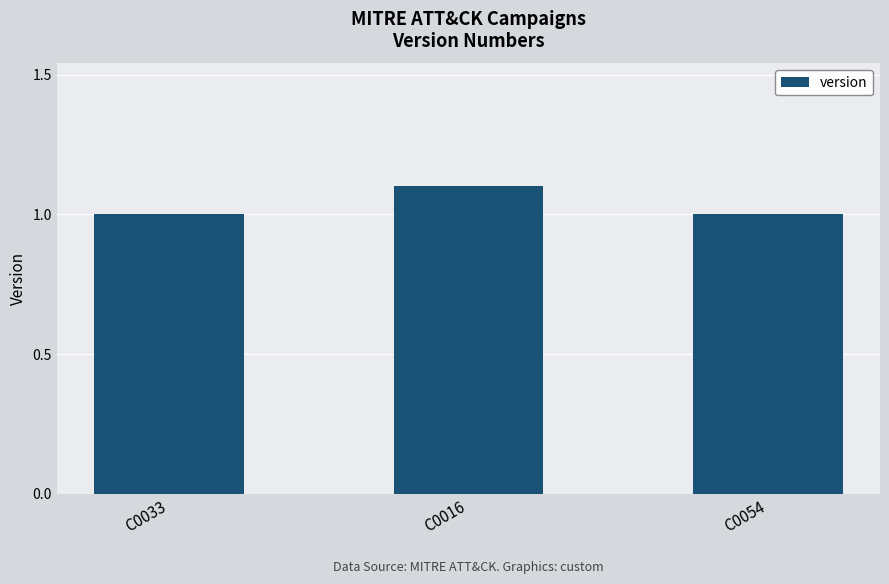

Which label corresponds to the largest value in the chart?

C0016